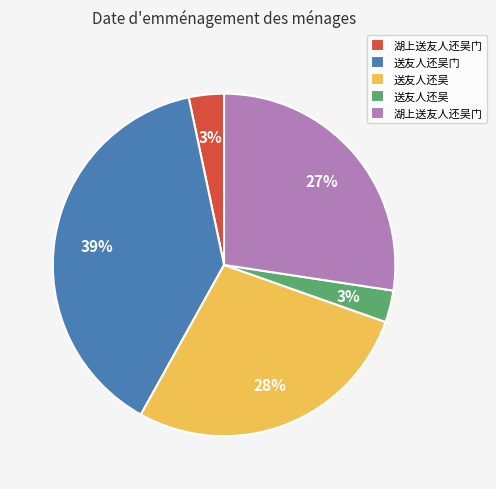

How many slices are in this pie chart?

5